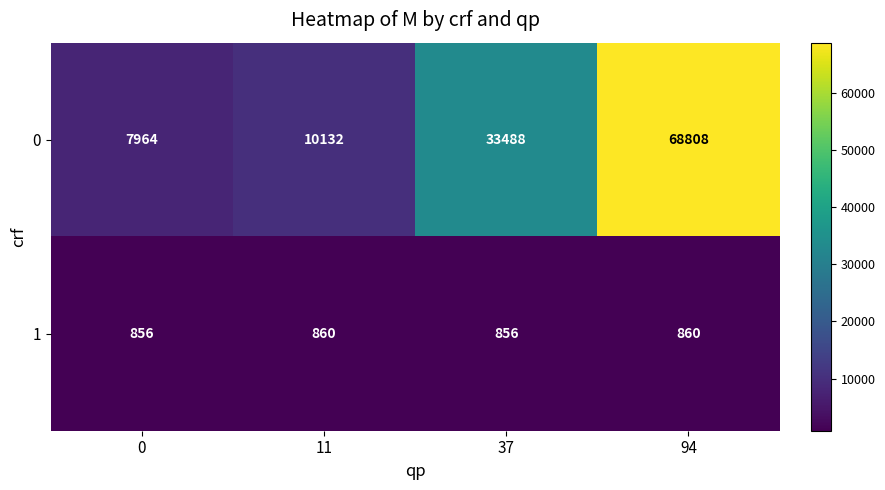

What is the lowest value of the 0 series?

7964